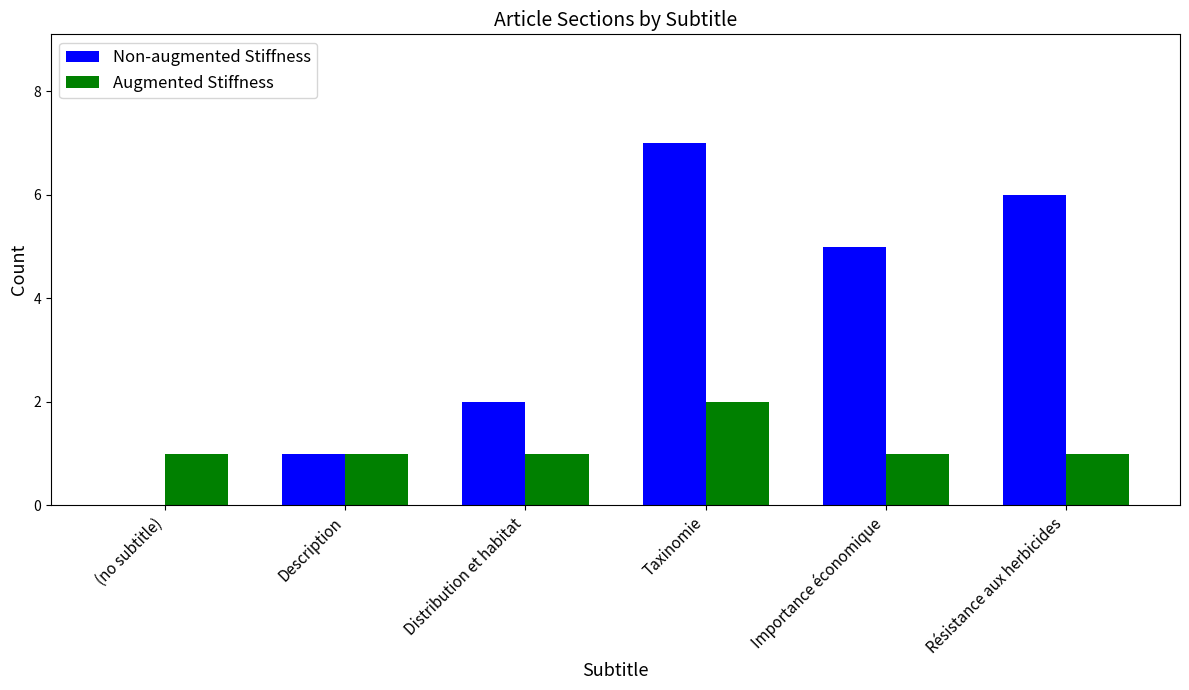

The Augmented Stiffness series shows 1 at Description. True or false?

True